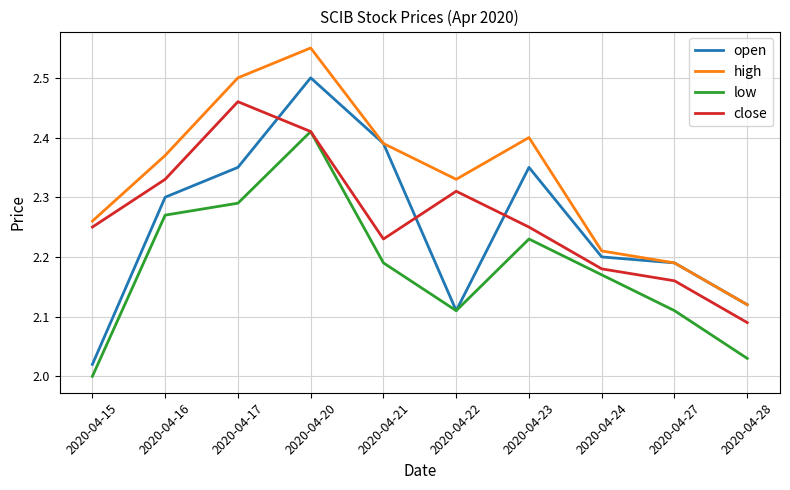

True or false: high and low intersect in this chart.

False